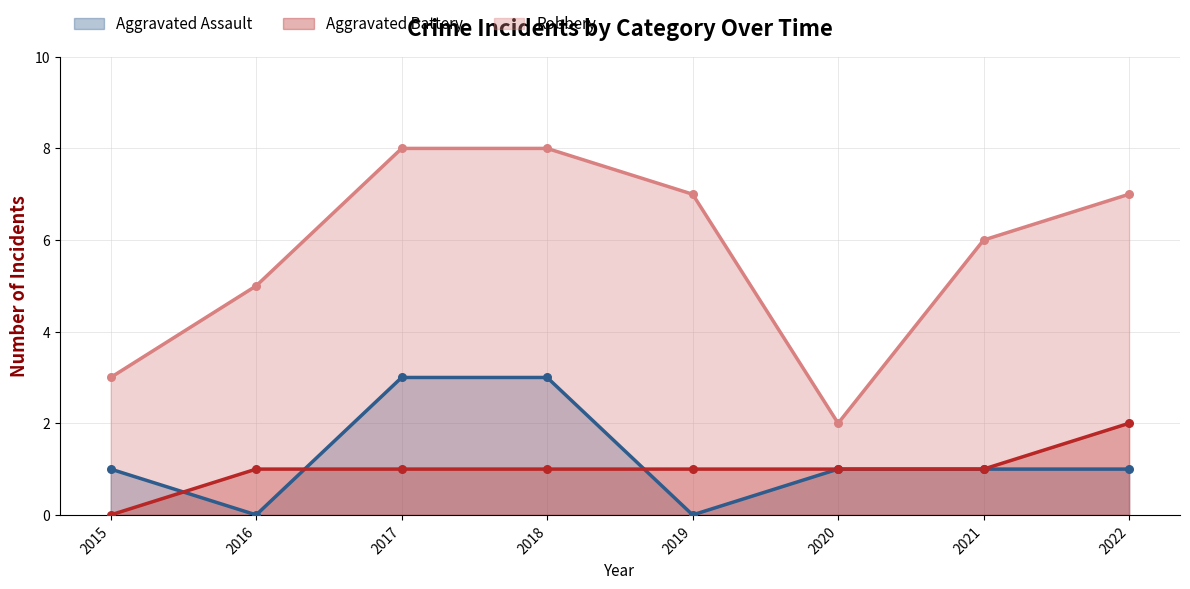

Which series contains the lowest Y value?

Aggravated Assault